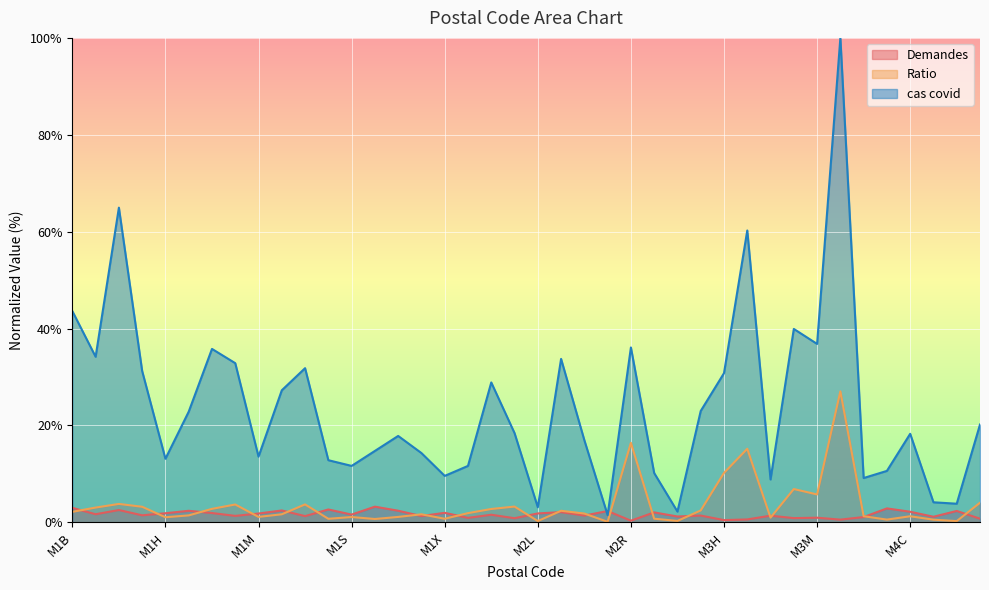

What is the lowest value of the Demandes series?

0.3